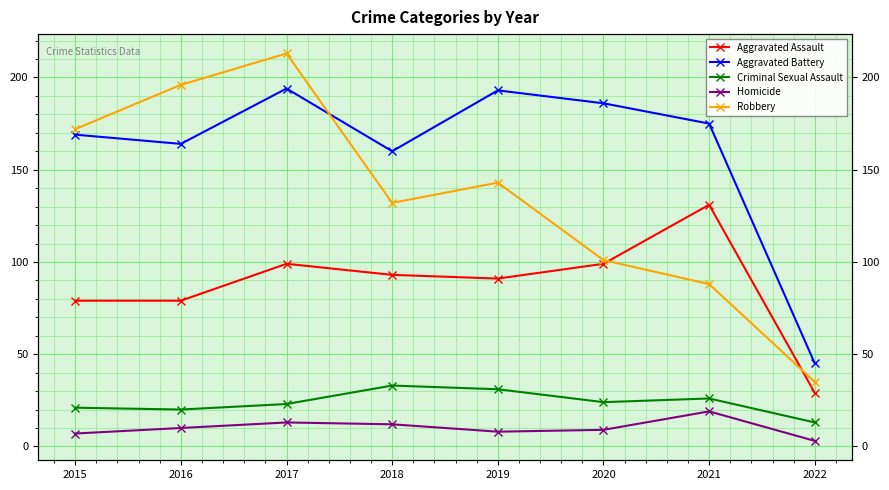

Reading left to right, what are all the values shown in this chart?

Aggravated Assault: 2015=79	2016=79	2017=99	2018=93	2019=91	2020=99	2021=131	2022=29
Aggravated Battery: 2015=169	2016=164	2017=194	2018=160	2019=193	2020=186	2021=175	2022=45
Criminal Sexual Assault: 2015=21	2016=20	2017=23	2018=33	2019=31	2020=24	2021=26	2022=13
Homicide: 2015=7	2016=10	2017=13	2018=12	2019=8	2020=9	2021=19	2022=3
Robbery: 2015=172	2016=196	2017=213	2018=132	2019=143	2020=101	2021=88	2022=35